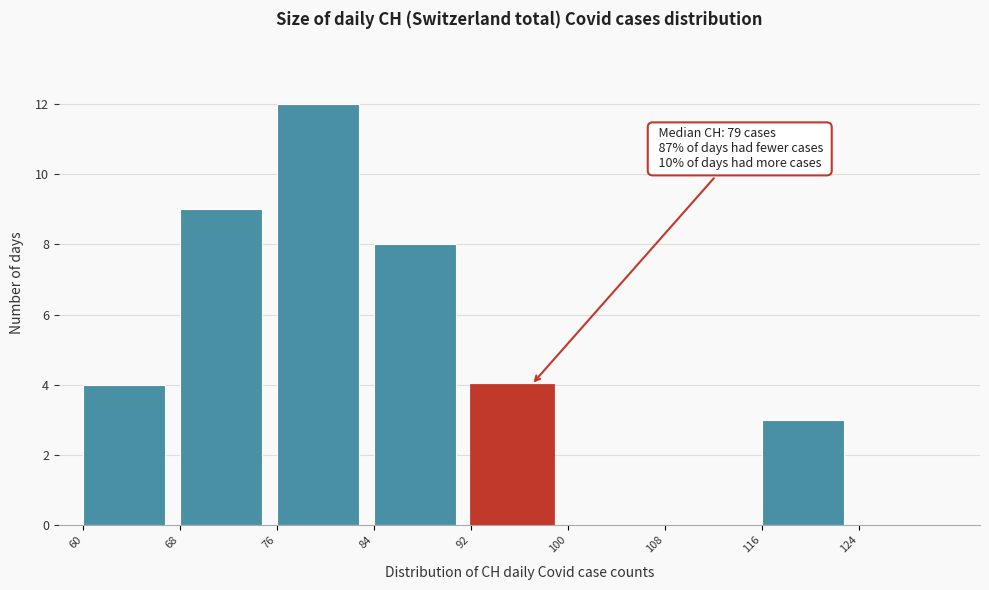

Over which range of the x-axis is the bar tallest?

76 to 84